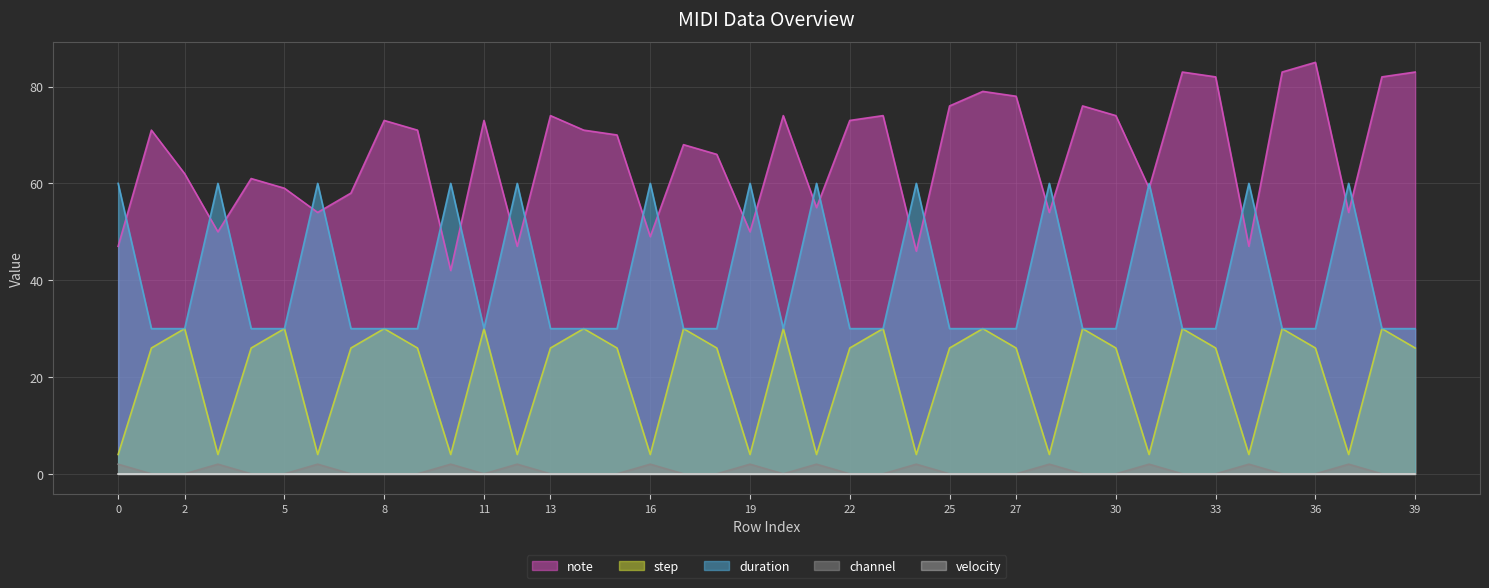

At how many categories does at least one series exceed 15?

40